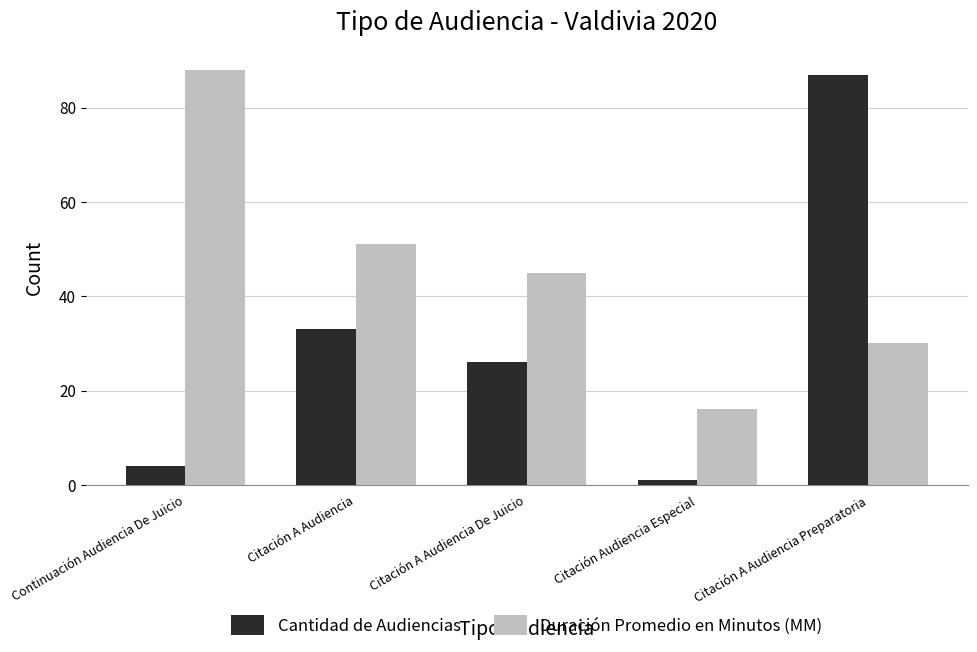

Reading right to left, transcribe all the data shown in this chart.

Cantidad de Audiencias: 87	1	26	33	4
Duración Promedio en Minutos (MM): 30	16	45	51	88